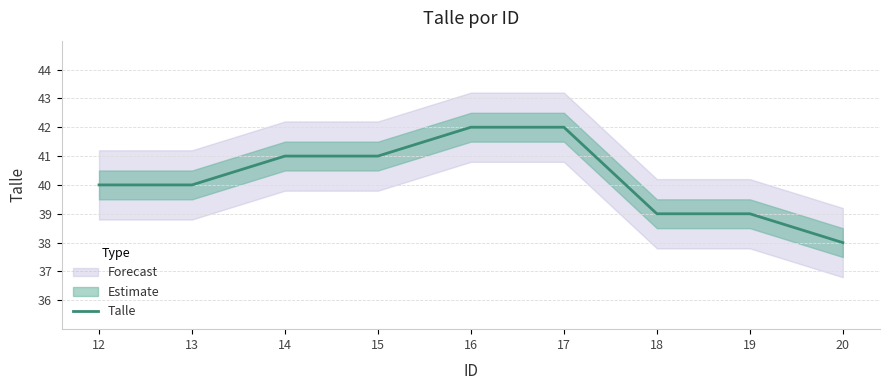

Between 20 and 18, which is larger?

18